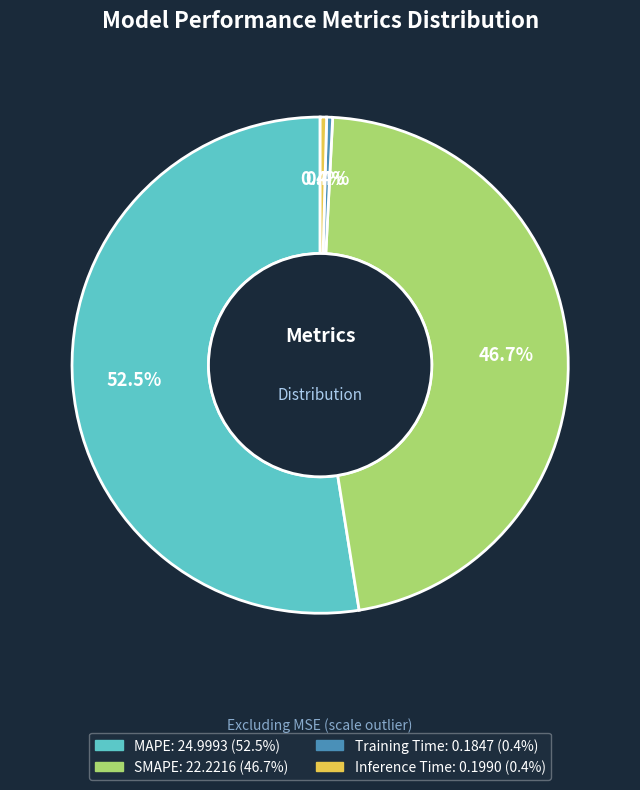

How many segments does this pie chart have?

4